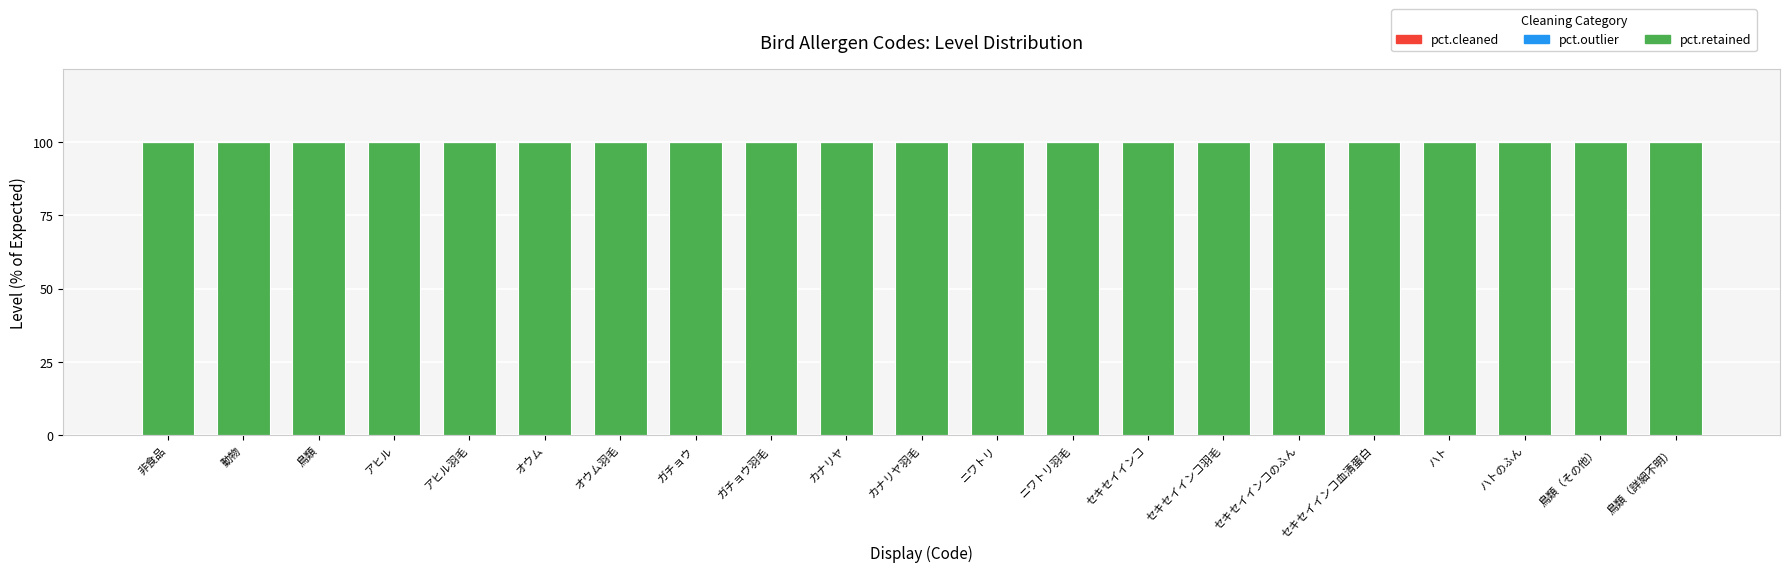

Count the number of data series in this chart.

3